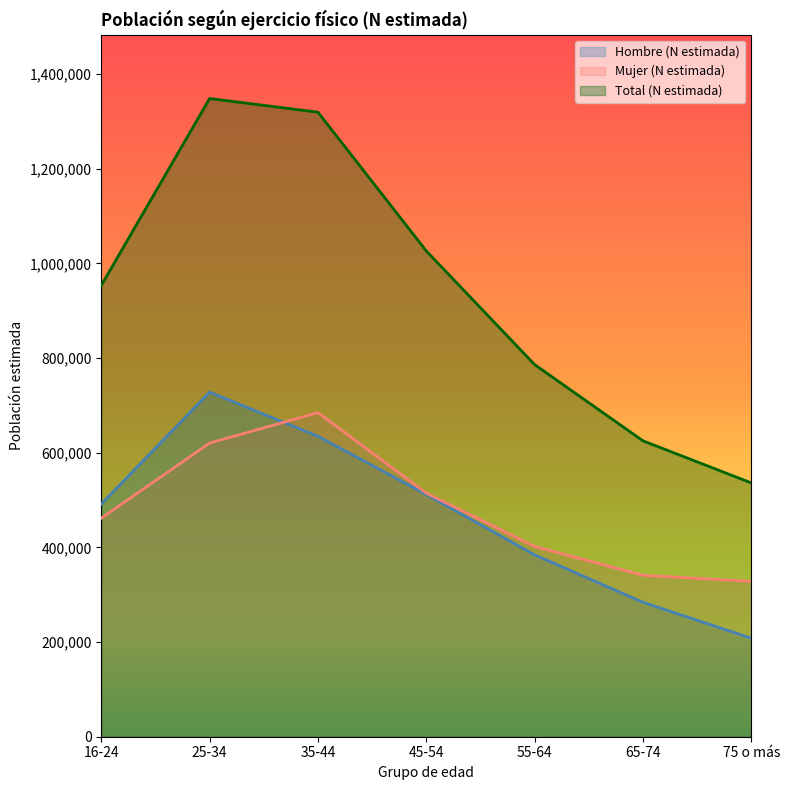

Reading left to right, what are all the values shown in this chart?

Hombre (N estimada): 16-24=491768	25-34=728142	35-44=634925	45-54=511835	55-64=384262	65-74=284122	75 o más=208116
Mujer (N estimada): 16-24=461875	25-34=620487	35-44=684783	45-54=514652	55-64=402034	65-74=341147	75 o más=328209
Total (N estimada): 16-24=953643	25-34=1348629	35-44=1319708	45-54=1026486	55-64=786296	65-74=625269	75 o más=536326